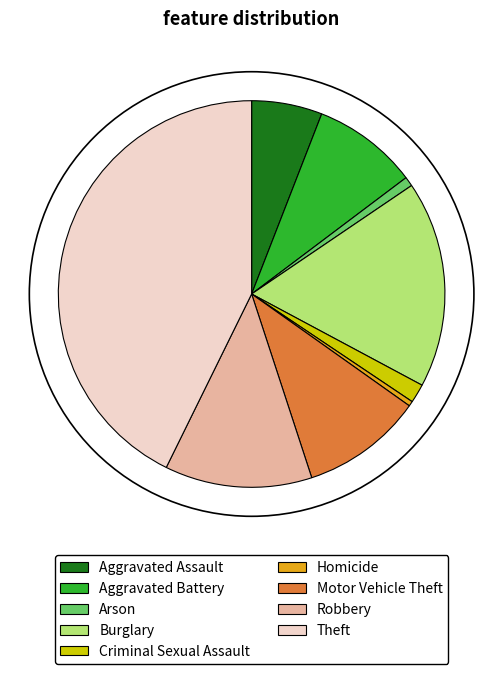

The Aggravated Assault slice represents 6% of the pie. True or false?

True